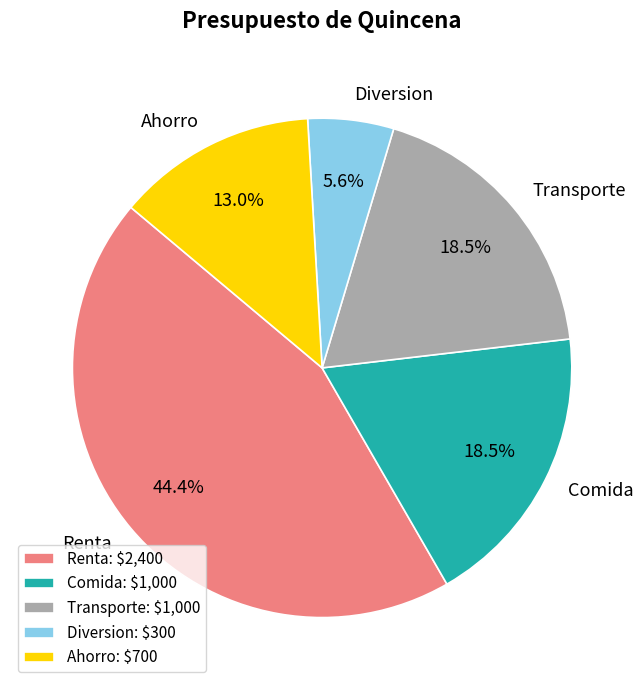

The Diversion slice represents 11% of the pie. True or false?

False